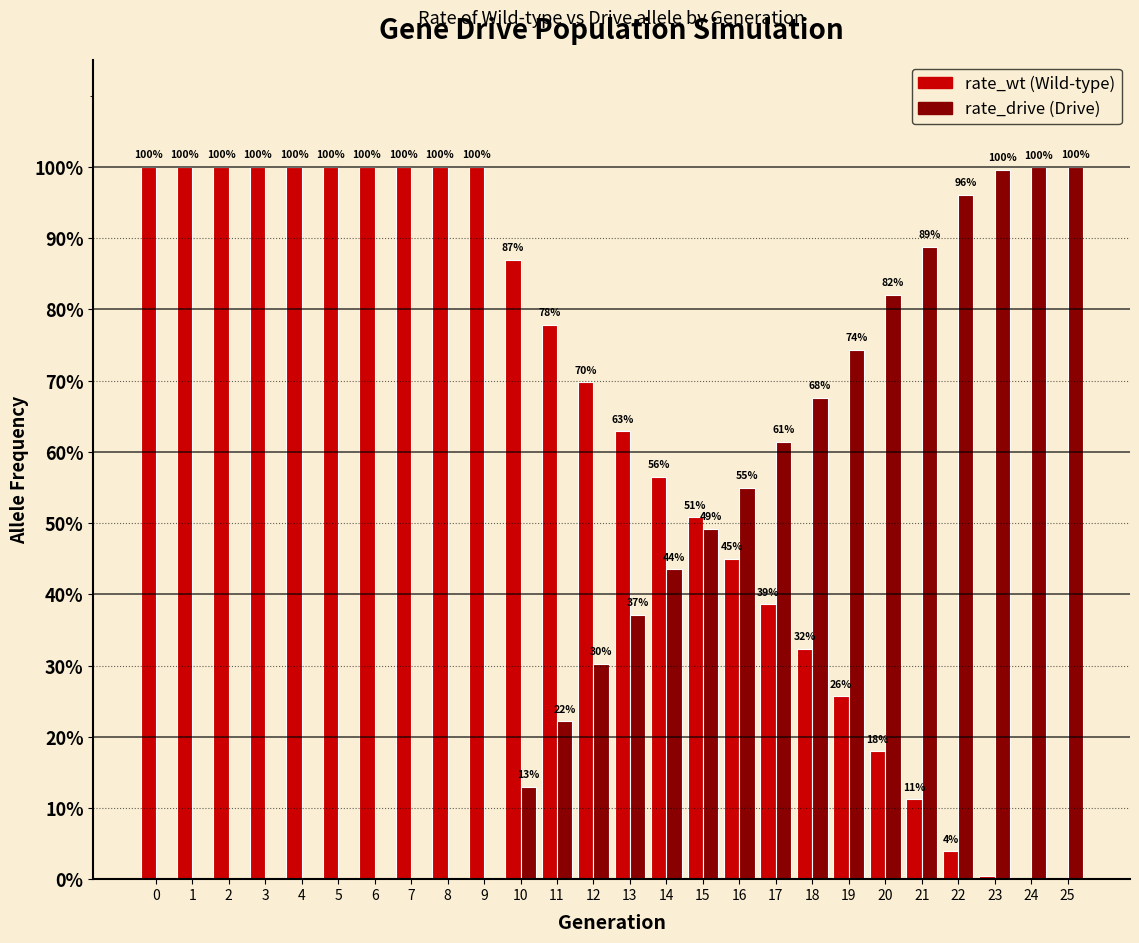

Reading left to right, transcribe all the data shown in this chart.

rate_wt: 1.0	1.0	1.0	1.0	1.0	1.0	1.0	1.0	1.0	1.0	0.9	0.8	0.7	0.6	0.6	0.5	0.5	0.4	0.3	0.3	0.2	0.1	0.0	0.0	0.0	0.0
rate_drive: 0.0	0.0	0.0	0.0	0.0	0.0	0.0	0.0	0.0	0.0	0.1	0.2	0.3	0.4	0.4	0.5	0.5	0.6	0.7	0.7	0.8	0.9	1.0	1.0	1.0	1.0